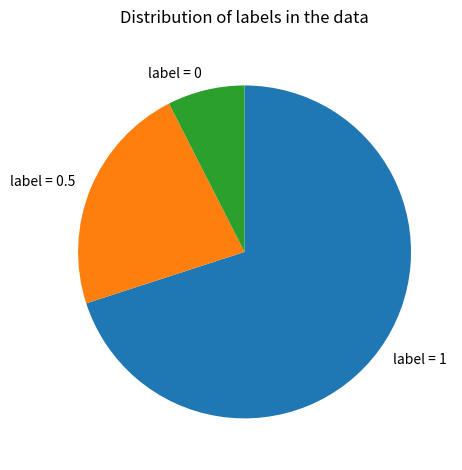

Which slice is the largest?

label = 1